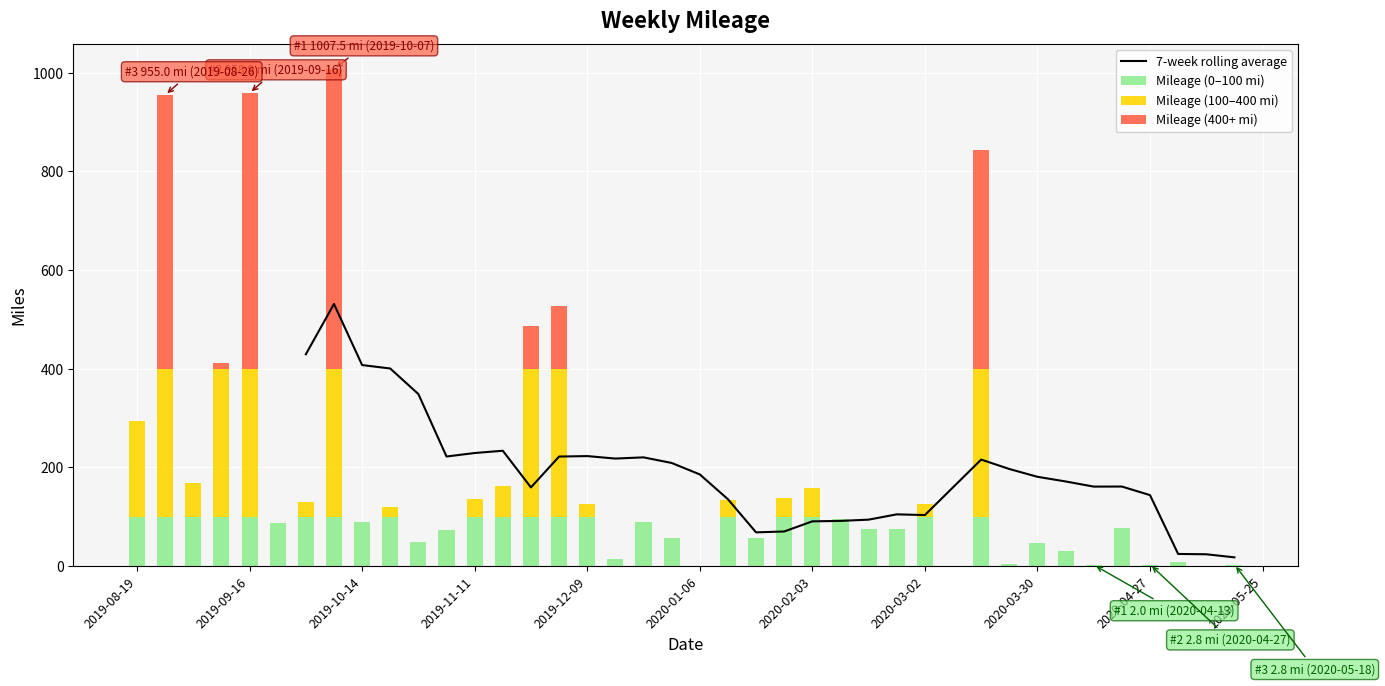

Reading left to right, list all the values displayed in this chart.

293.8	955.0	167.8	411.4	958.9	87.0	130.1	1007.5	88.3	118.7	48.6	72.5	136.5	162.7	486.8	526.2	125.5	13.3	89.6	57.2	0.0	134.6	55.8	137.9	157.2	95.9	75.1	75.1	124.6	843.3	4.3	46.5	29.7	2.0	76.0	2.8	8.0	0.0	2.8